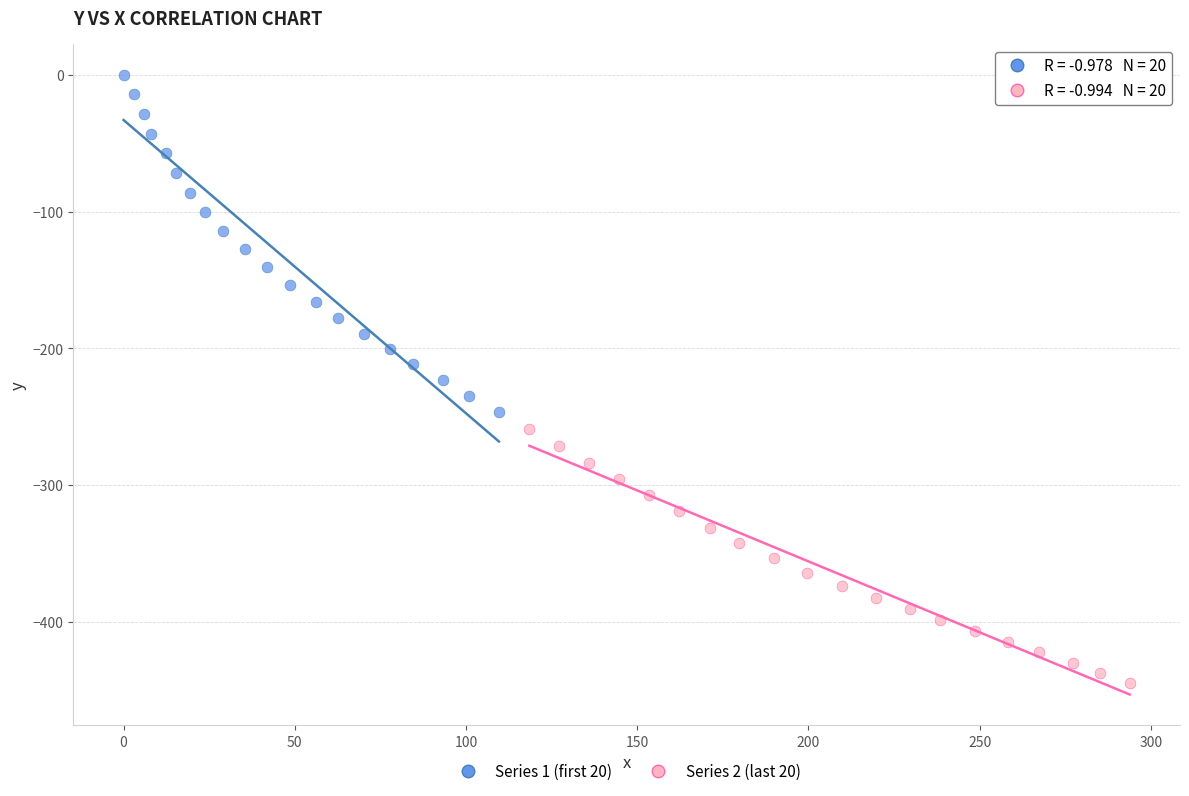

Which series has the largest Y range (max minus min)?

Series 1 (first 20)